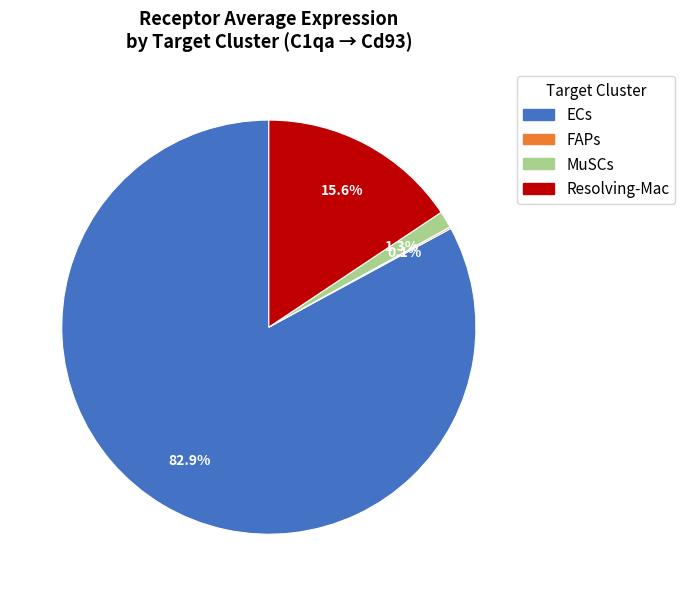

Combined, do Resolving-Mac and ECs account for over 50%?

Yes